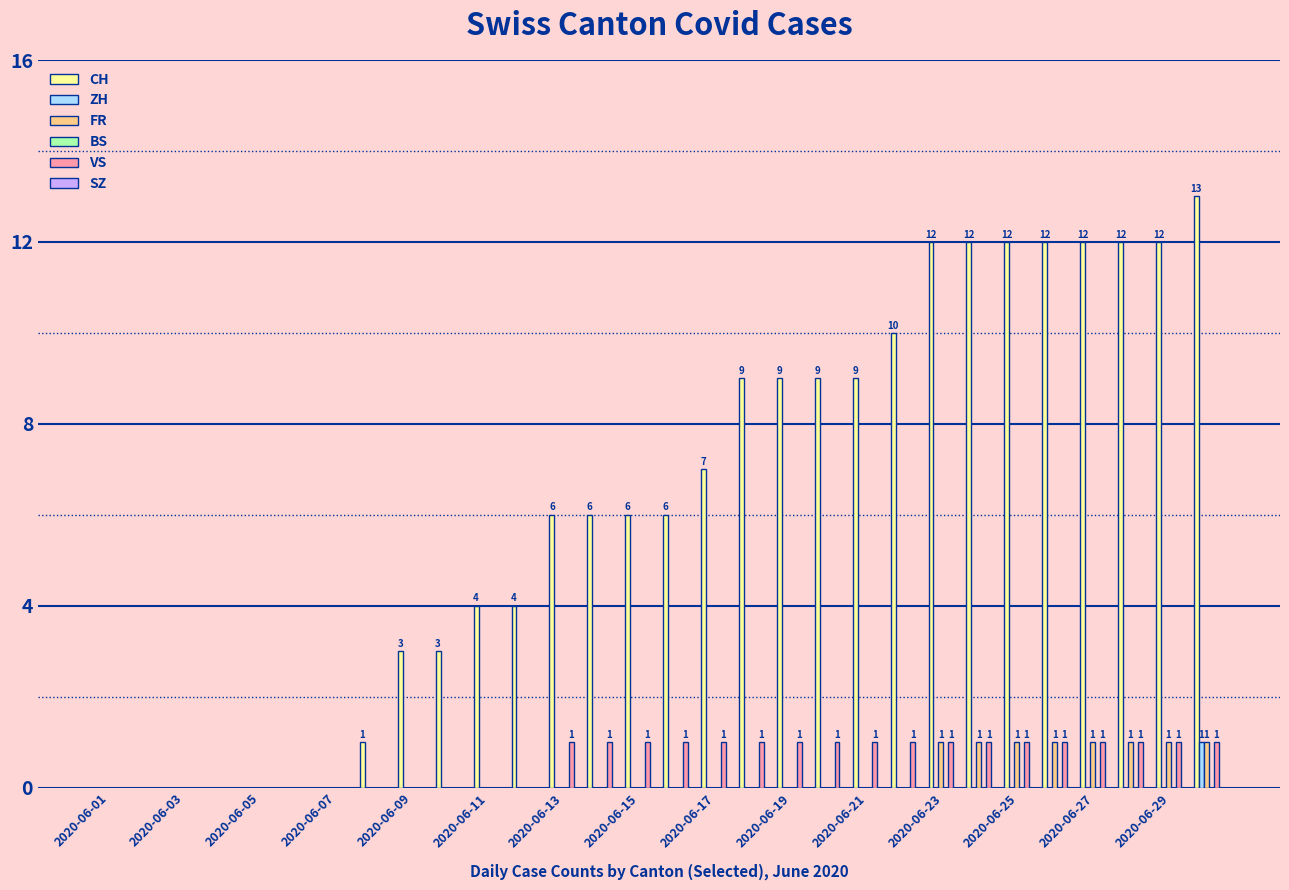

What is the maximum value shown in the chart?

13